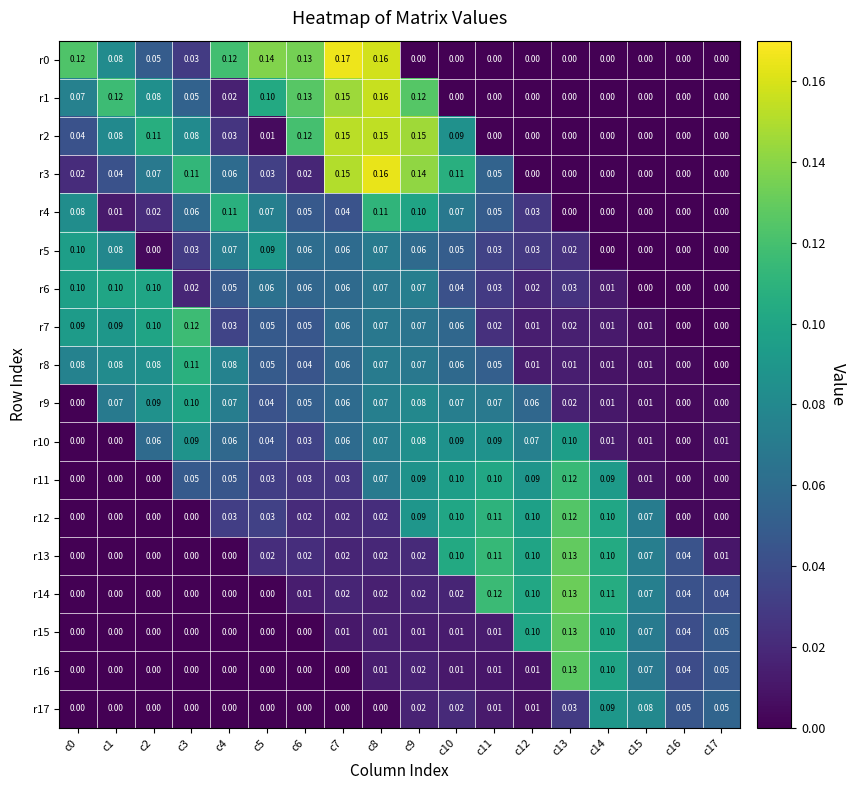

Is the value of r13 at c4 greater than the value of r0 at c8?

No